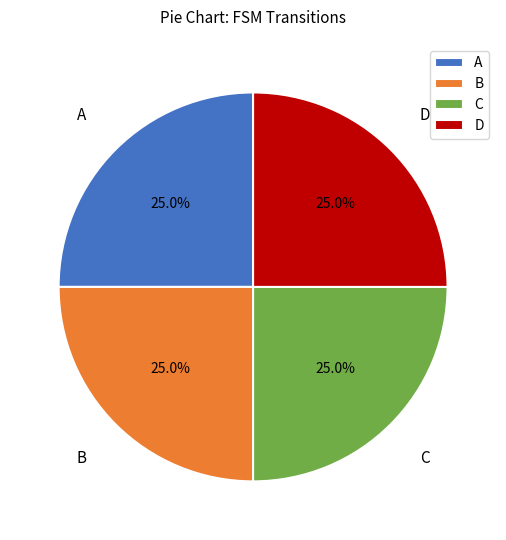

What is the total percentage of D and C?

50.0%